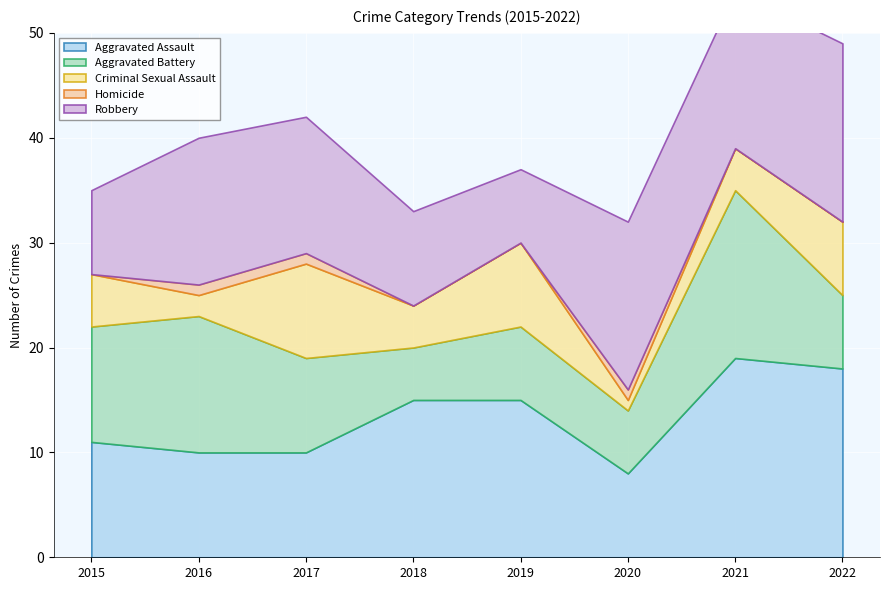

True or false: Aggravated Assault and Criminal Sexual Assault intersect in this chart.

False